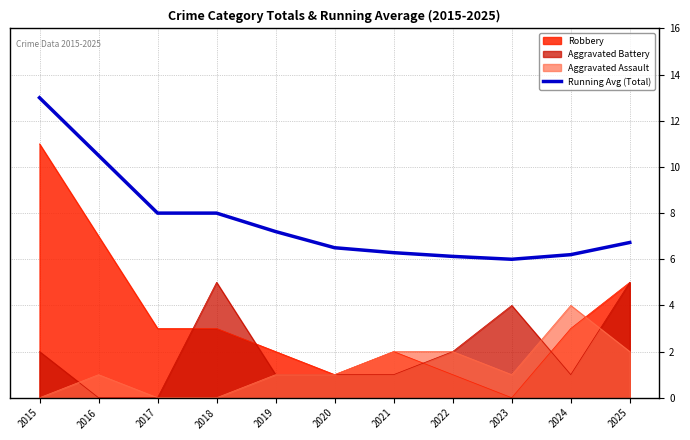

At which category does the data reach its first local valley?

2023